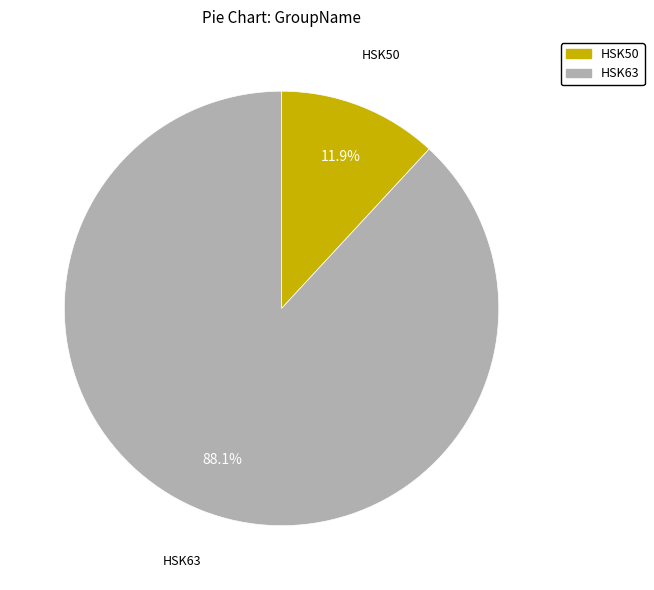

Is there a majority slice in this chart?

Yes